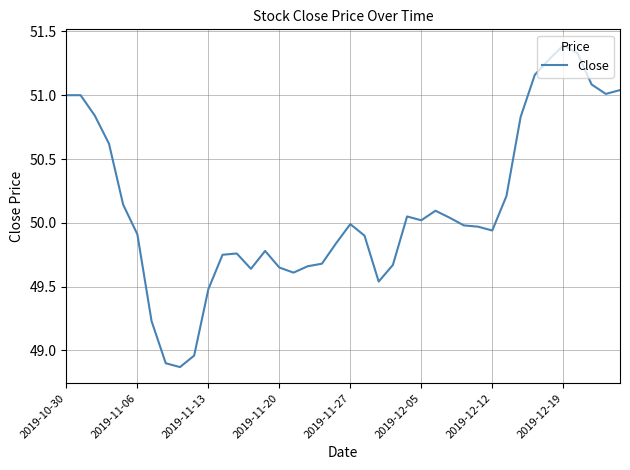

What is the maximum value shown in the chart?

51.4